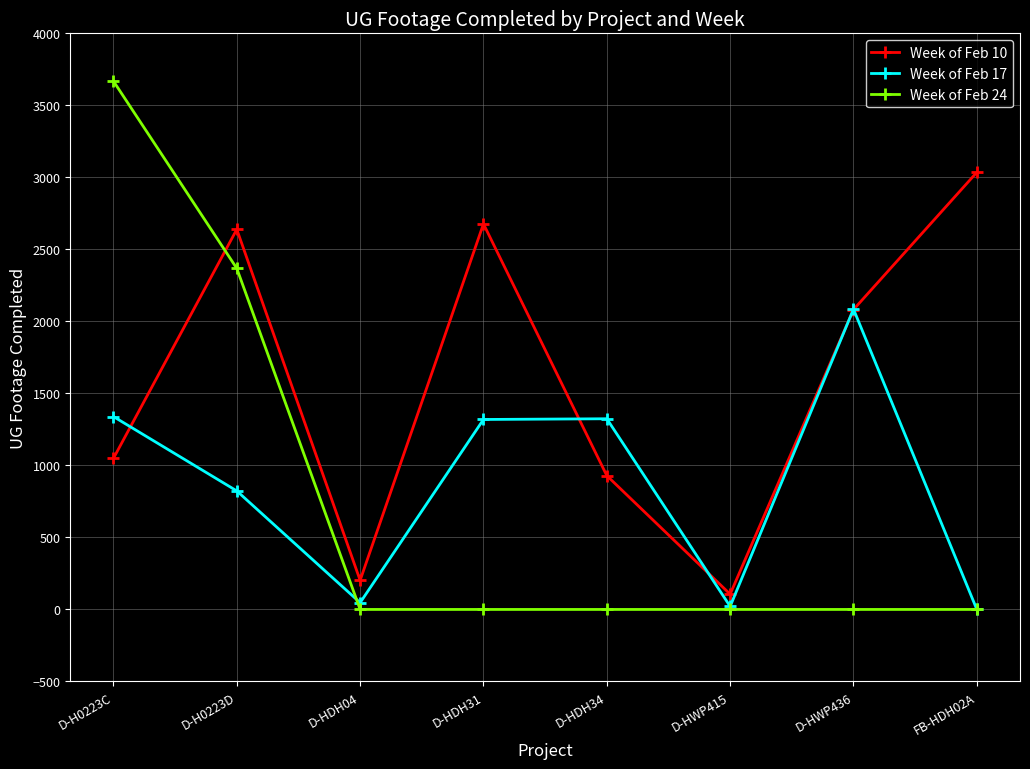

What is the difference between the highest and lowest values at D-HWP415?

106